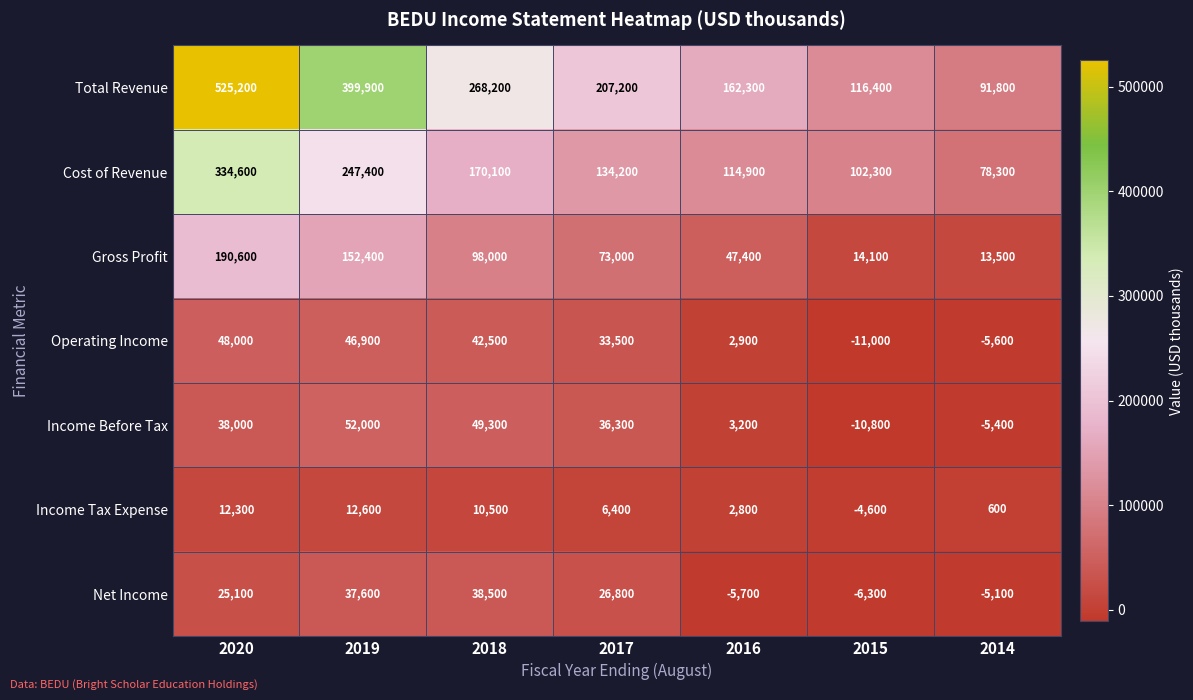

What is the smallest value displayed?

-11000